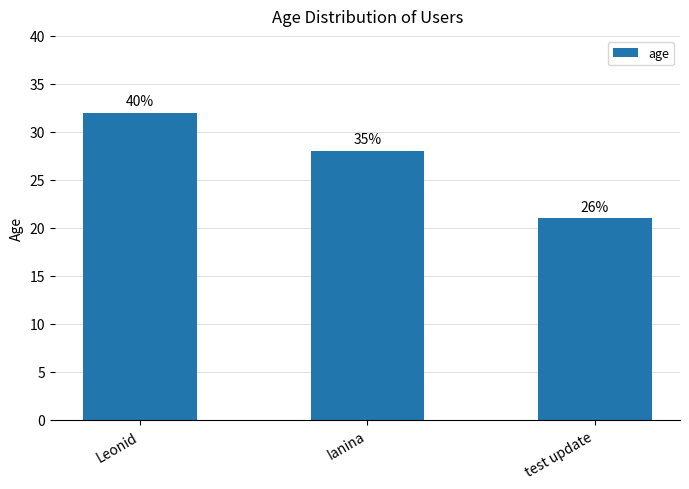

What is the label of the 2nd bar from the left?

Ianina